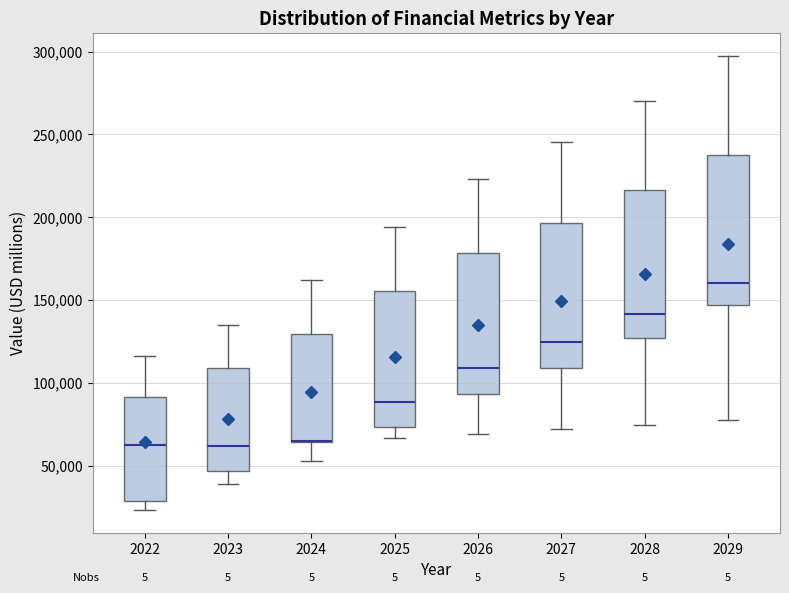

Reading left to right, transcribe this box plot: for each box, give where its median line is, the range the box spans, and where its two whiskers end, as read against the y-axis. The values are not printed on the chart, so give them approximately, as read against the axis.

2022: median 60000, box 30000 to 90000, whiskers 25000 to 115000
2023: median 60000, box 45000 to 110000, whiskers 40000 to 135000
2024: median 65000 (drawn on the box's lower edge), box 65000 to 130000, whiskers 55000 to 160000
2025: median 90000, box 75000 to 155000, whiskers 65000 to 195000
2026: median 110000, box 95000 to 180000, whiskers 70000 to 225000
2027: median 125000, box 110000 to 195000, whiskers 70000 to 245000
2028: median 140000, box 125000 to 215000, whiskers 75000 to 270000
2029: median 160000, box 145000 to 240000, whiskers 80000 to 295000